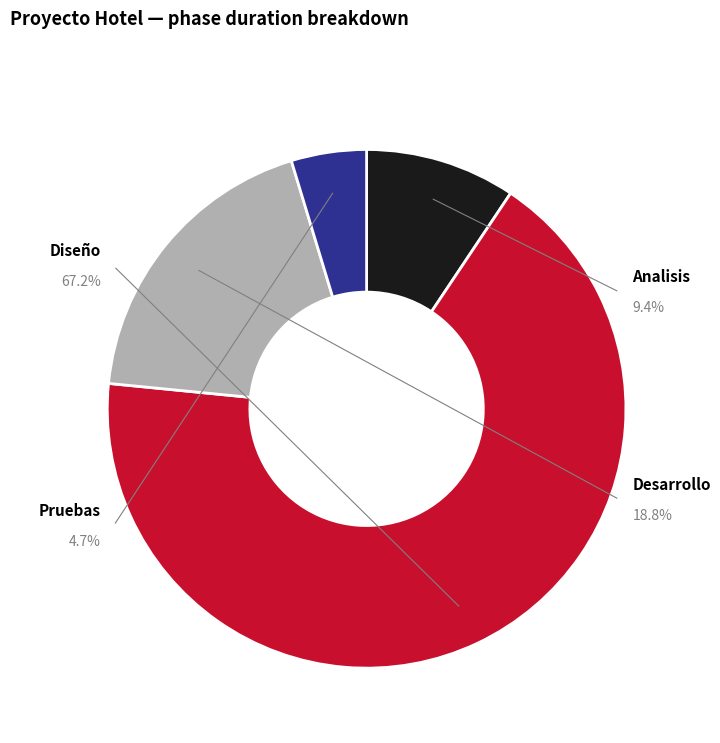

What is the total percentage of Desarrollo and Analisis?

28.1%